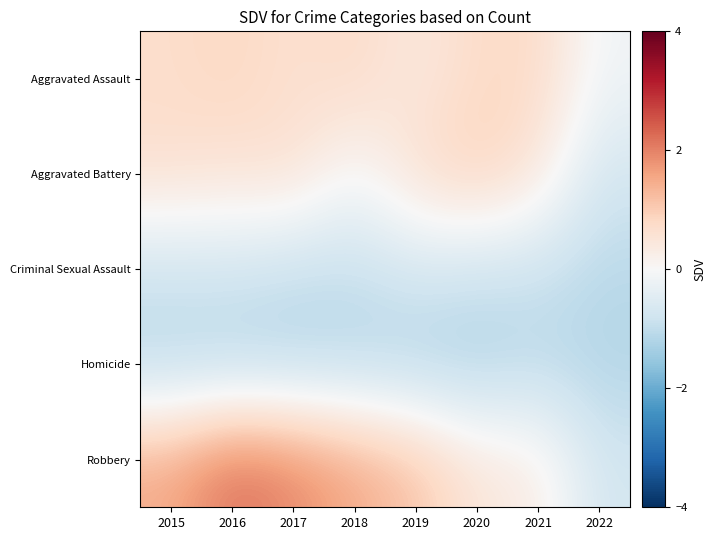

At which category is the sum across all series the highest?

2016